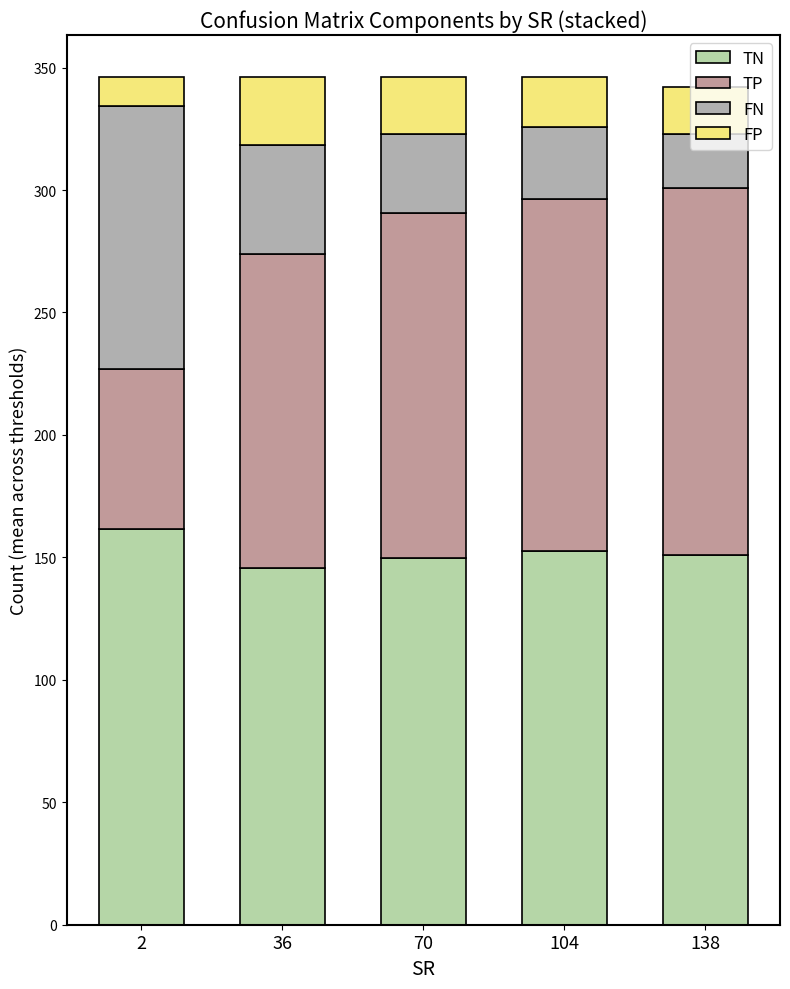

Rank the series by their maximum value, from lowest to highest.

FP, FN, TP, TN